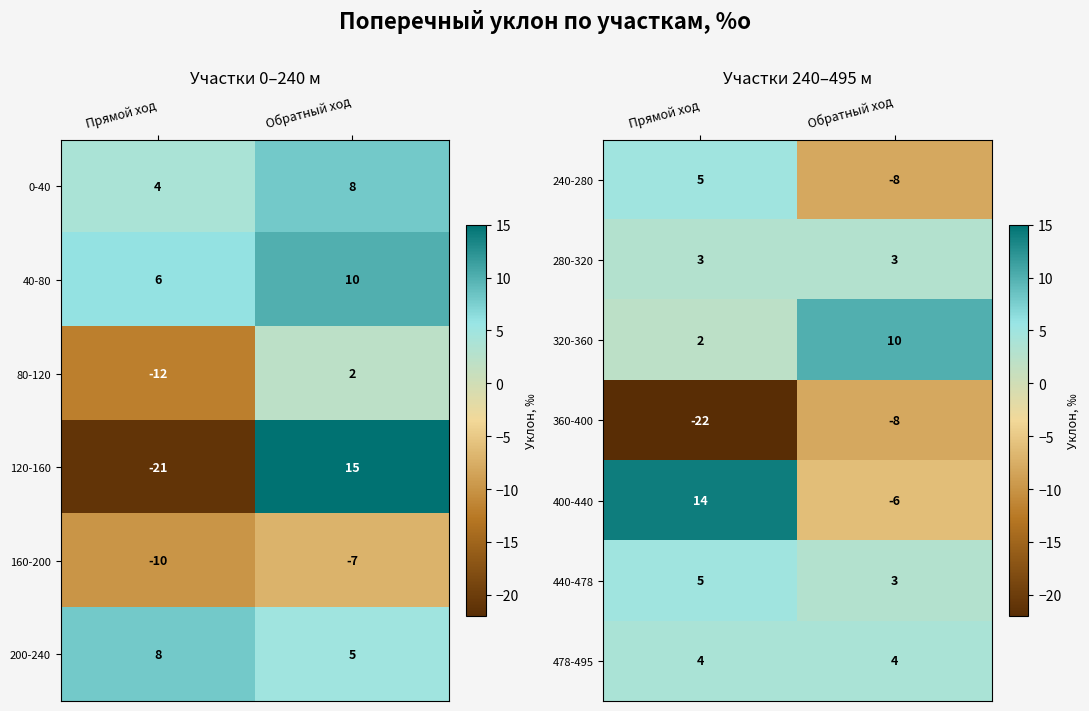

What is the total value across all series at Обратный ход?

-2